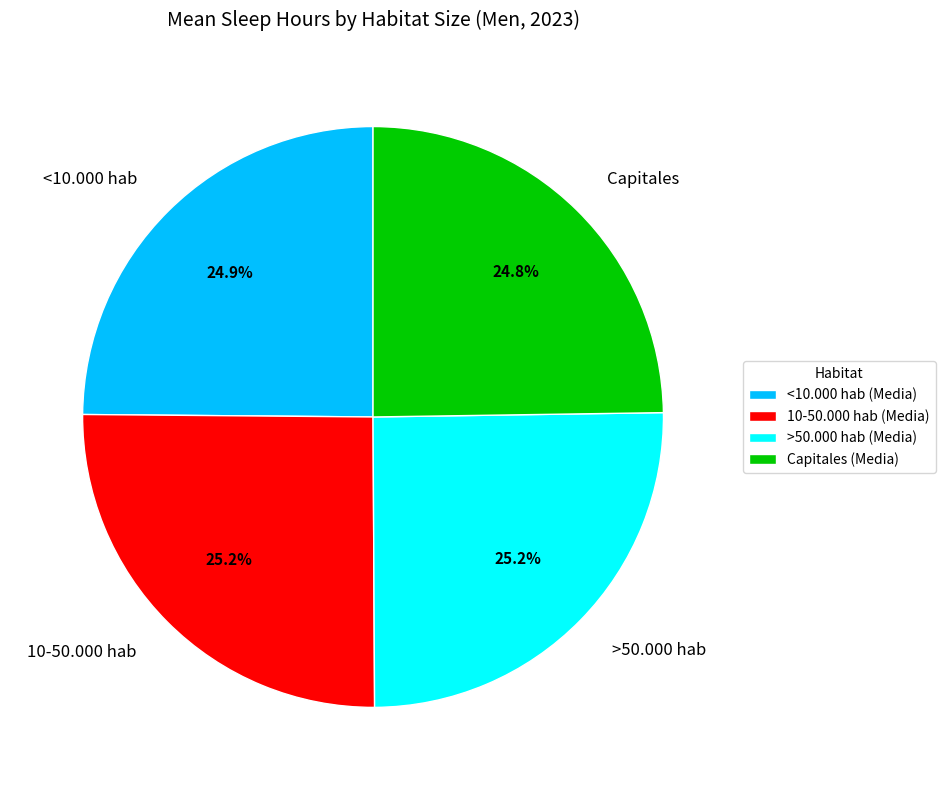

How many slices are in this pie chart?

4